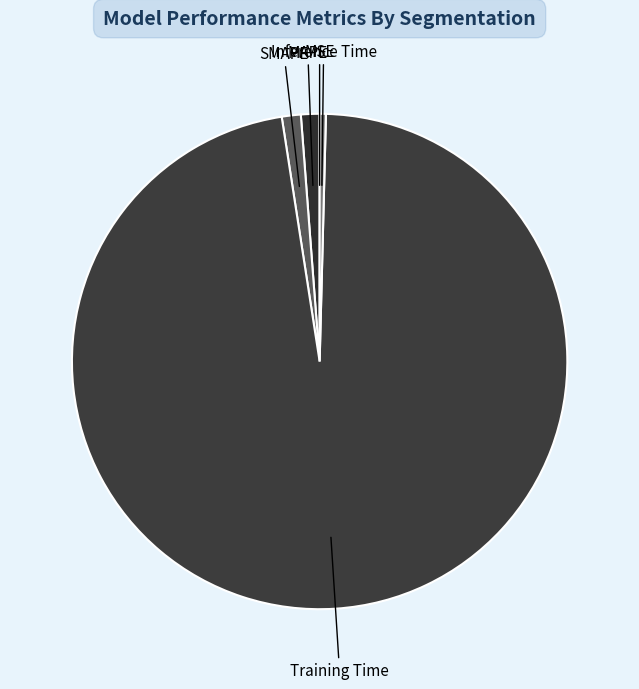

Combined, do MAPE and Inference Time account for over 50%?

No